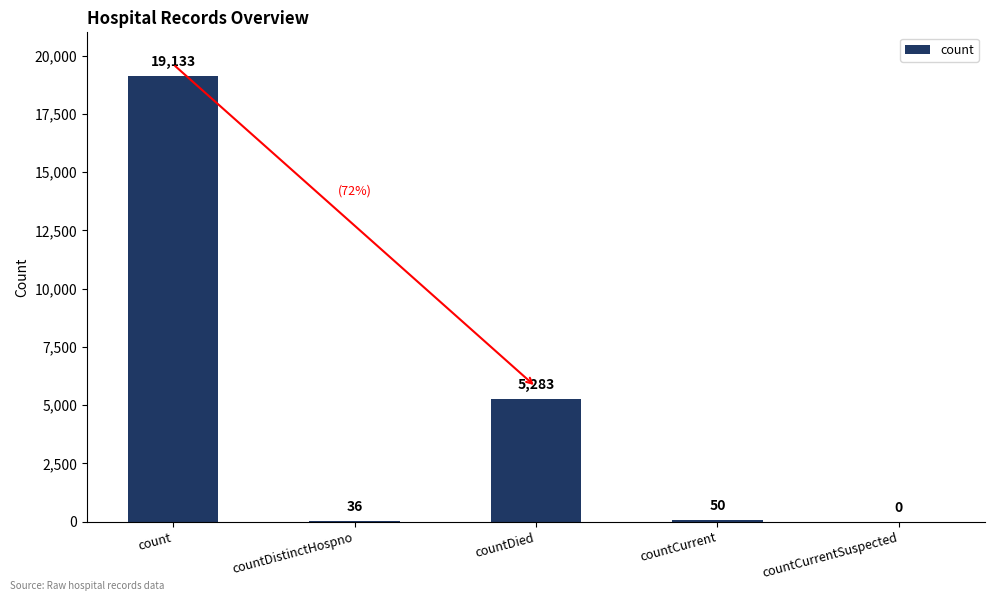

What is the sum of all values?

24502